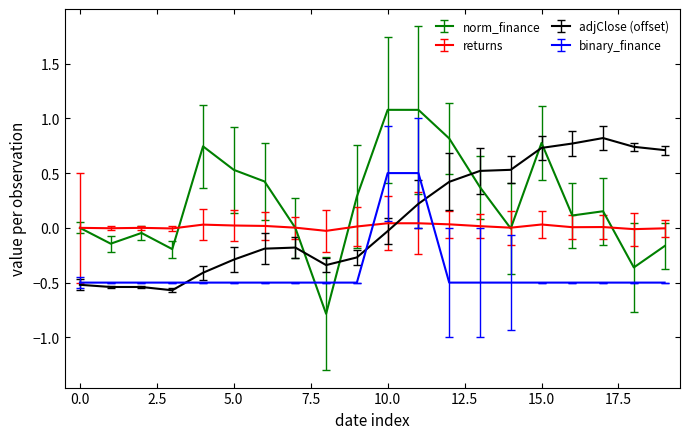

List the series in order of their peak value, lowest first.

returns, binary_finance, adjClose (offset), norm_finance